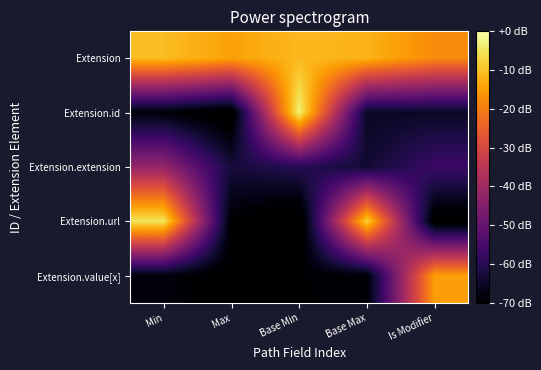

Reading right to left, transcribe all the data shown in this chart.

Extension: Is Modifier=-18.0	Base Max=-12.1	Base Min=-11.2	Max=-14.5	Min=-10.6
Extension.id: Is Modifier=-65.3	Base Max=-65.5	Base Min=-3.0	Max=-73.3	Min=-68.9
Extension.extension: Is Modifier=-56.9	Base Max=-63.9	Base Min=-60.1	Max=-62.8	Min=-42.0
Extension.url: Is Modifier=-72.4	Base Max=-8.0	Base Min=-74.7	Max=-70.0	Min=-5.0
Extension.value[x]: Is Modifier=-15.0	Base Max=-69.5	Base Min=-69.8	Max=-71.9	Min=-68.4